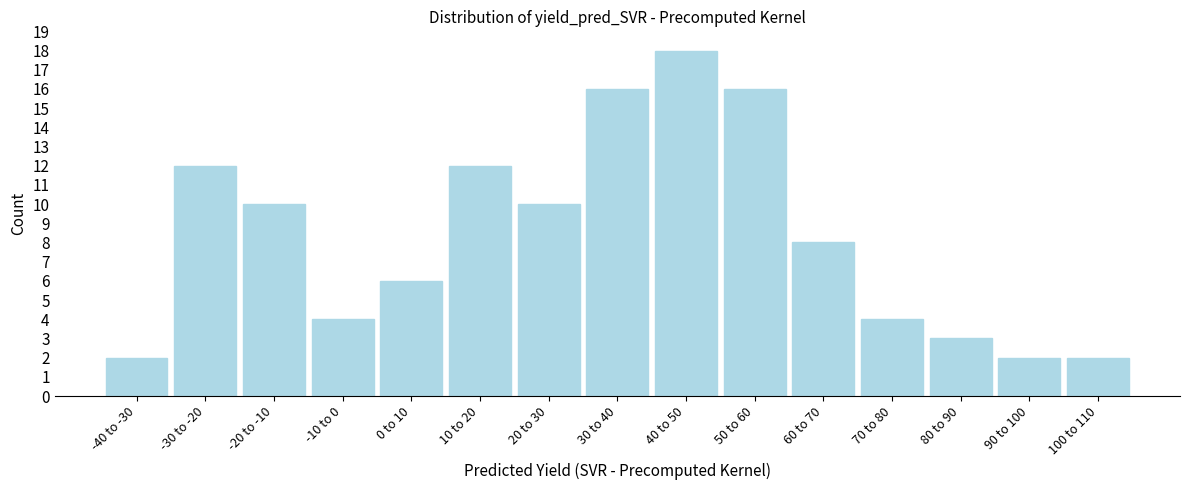

Reading right to left, what are all the values shown in this chart?

2	2	3	4	8	16	18	16	10	12	6	4	10	12	2